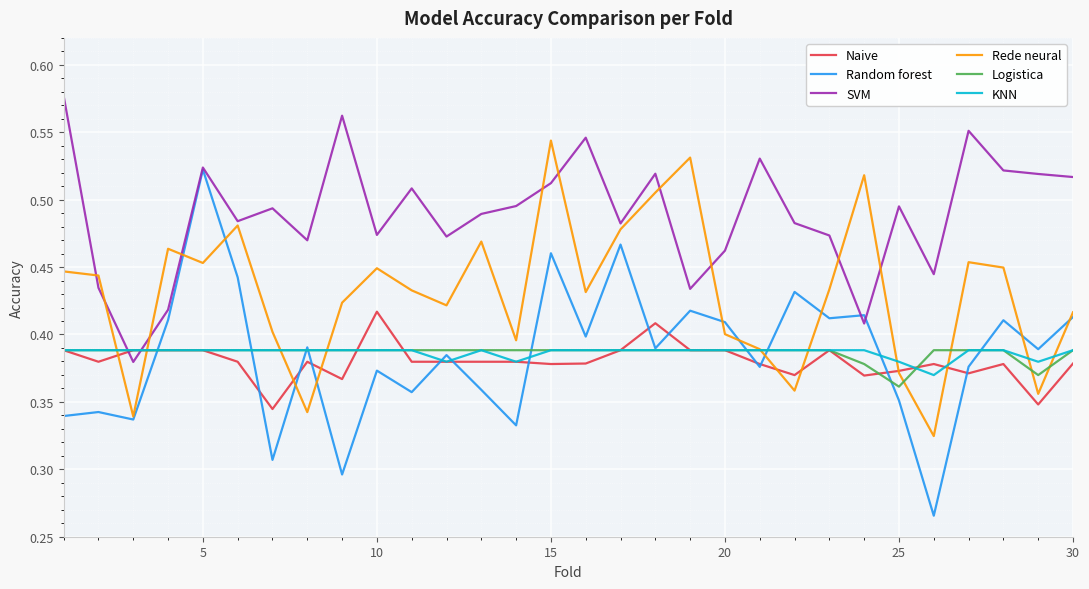

Which series has the largest total across all categories?

SVM